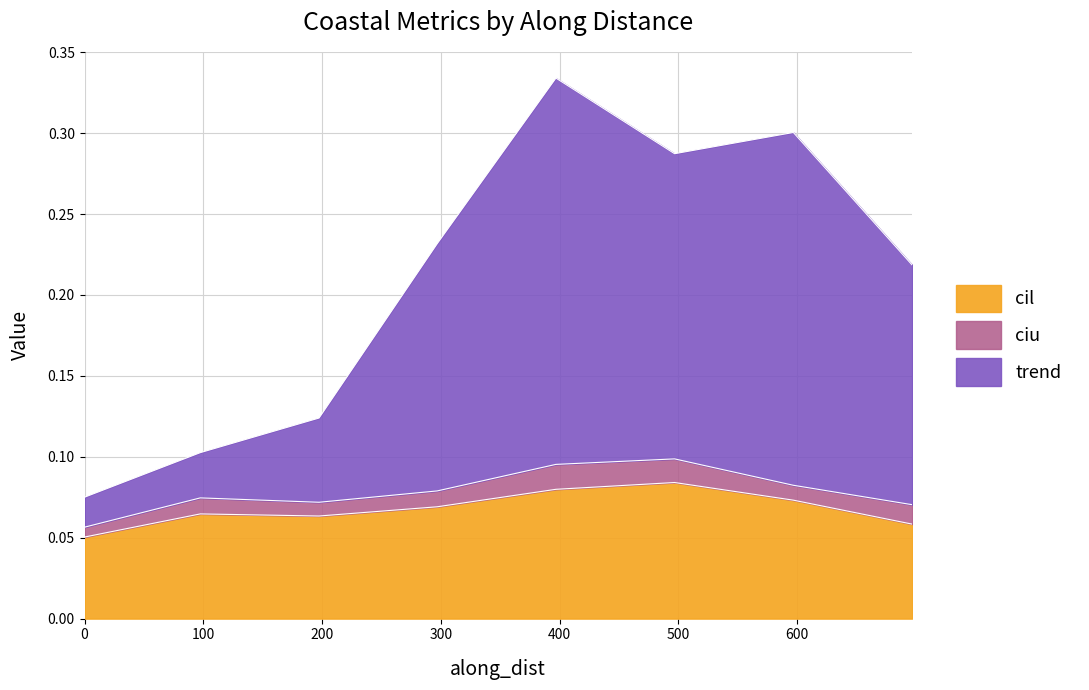

What is the maximum value shown in the chart?

0.2